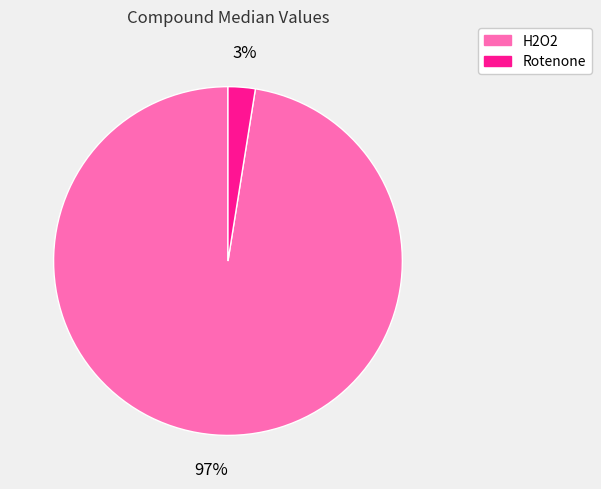

Which has a higher value, H2O2 or Rotenone?

H2O2